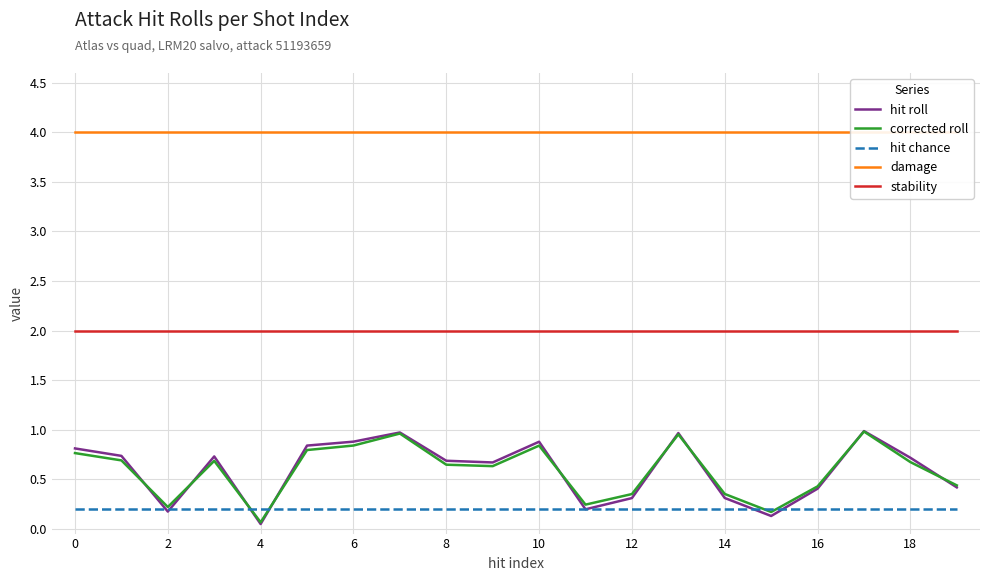

True or false: stability and corrected roll intersect in this chart.

False